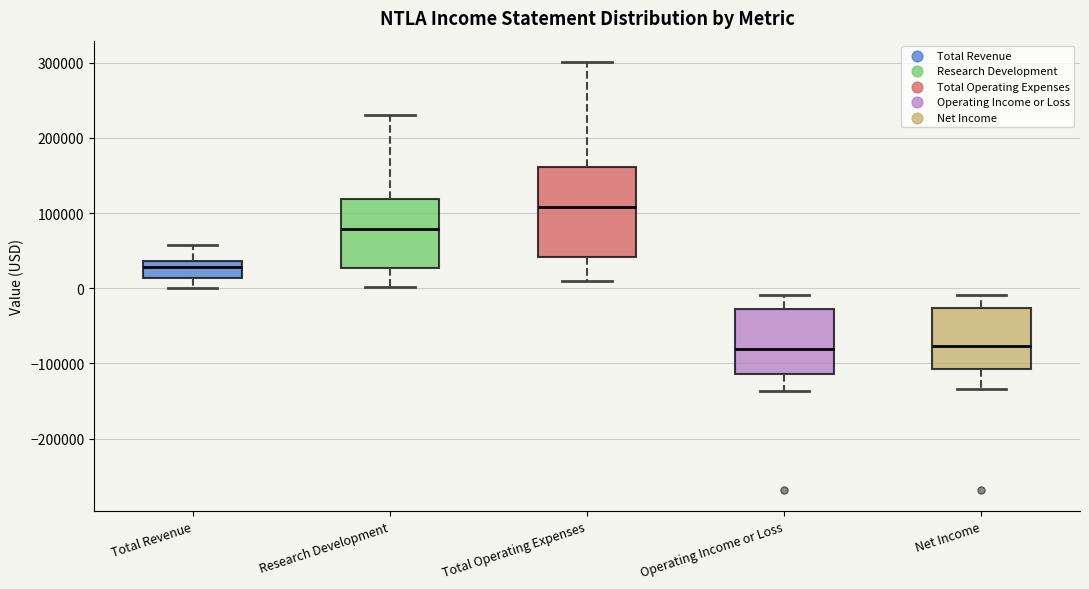

Comparing the boxes themselves (not the whiskers), which one is the tallest?

Total Operating Expenses